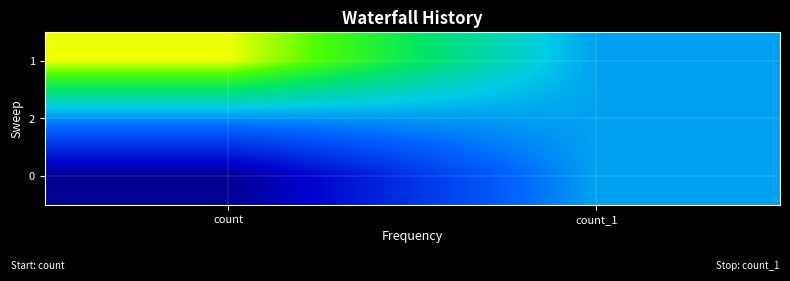

At count_1, list the series in order from largest to smallest.

1, 2, 0